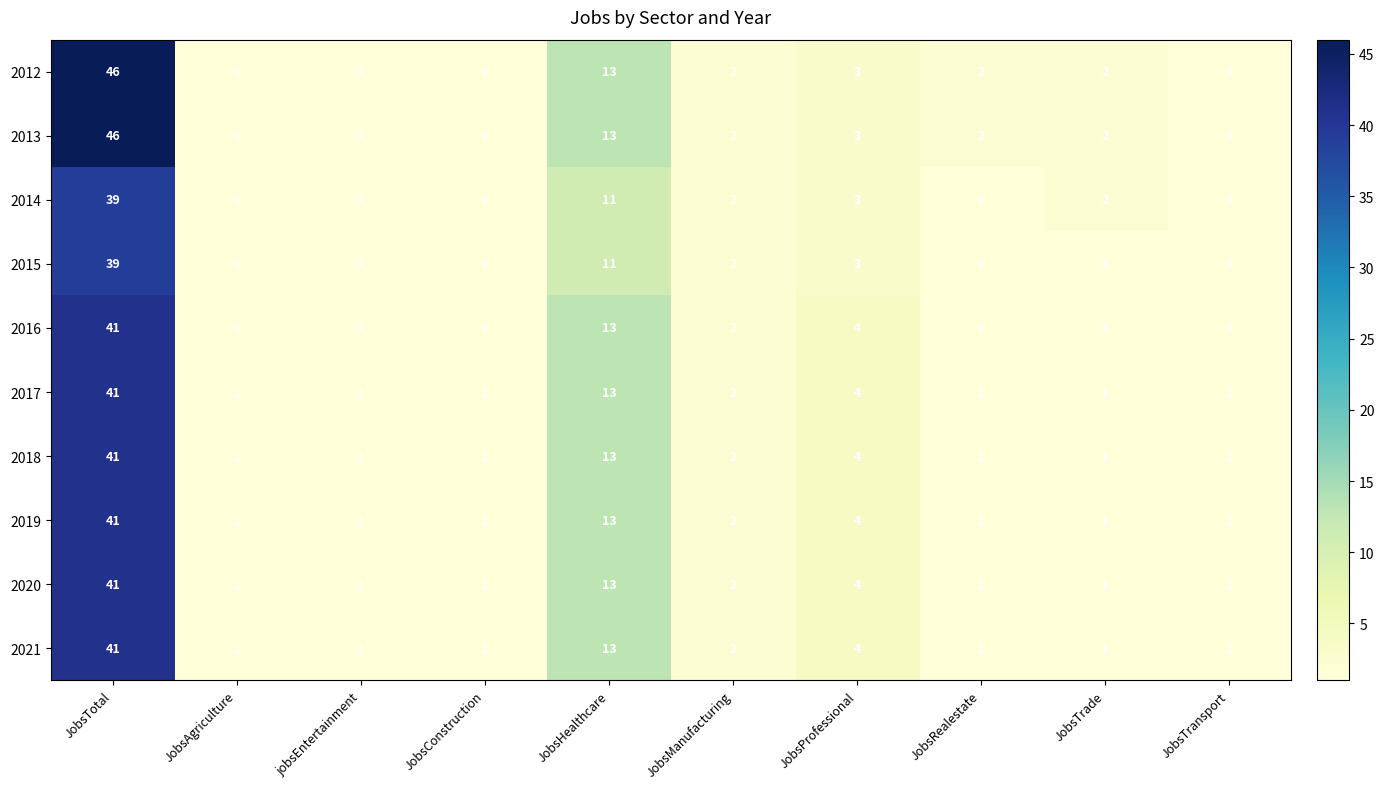

What is the difference between the maximum and second lowest values in the 2014 series?

38